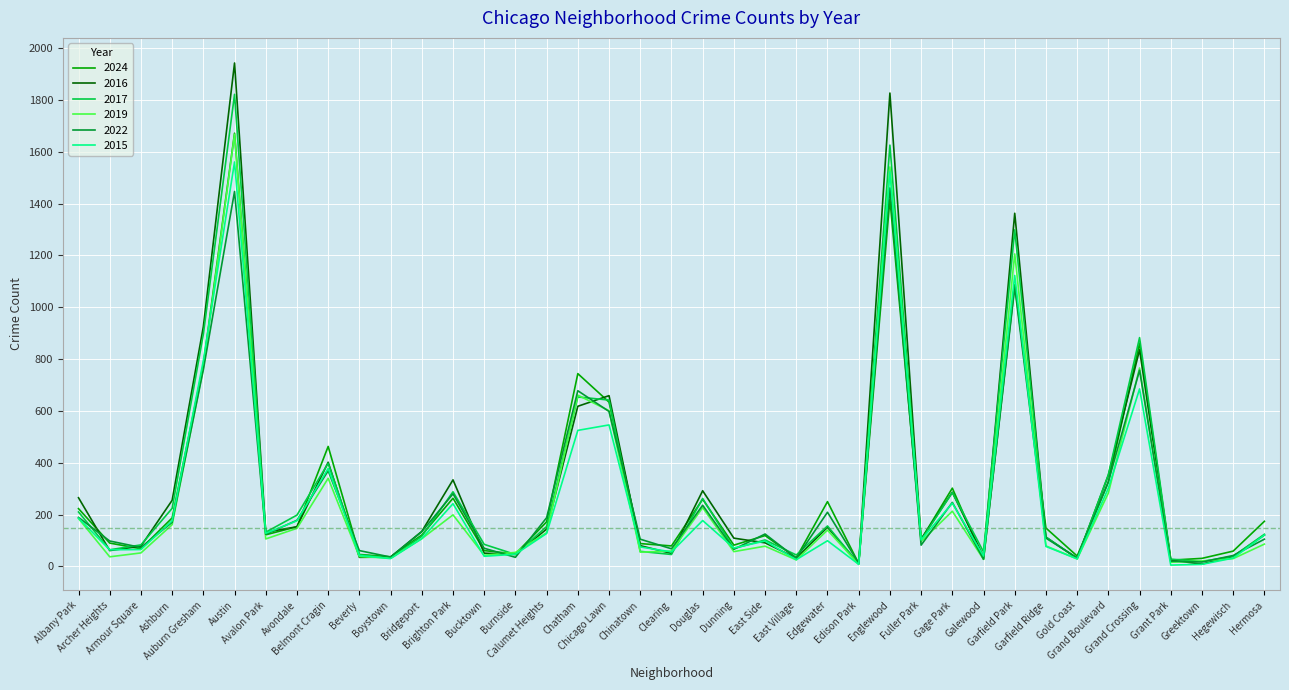

What is the sum of all 2022 values?

10646